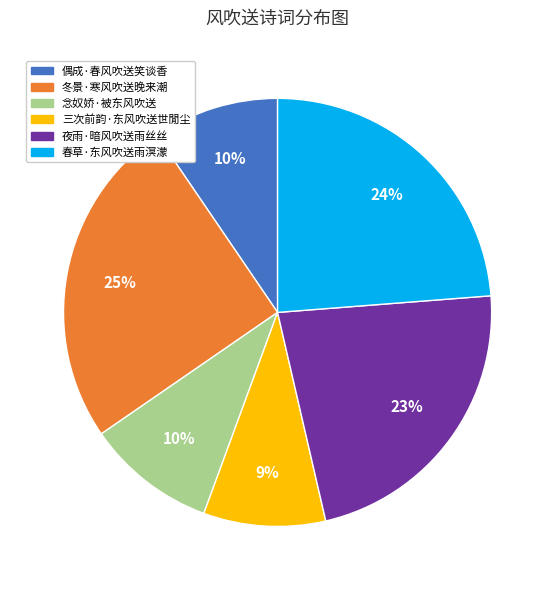

What is the largest slice in the pie chart?

冬景·寒风吹送晚来潮